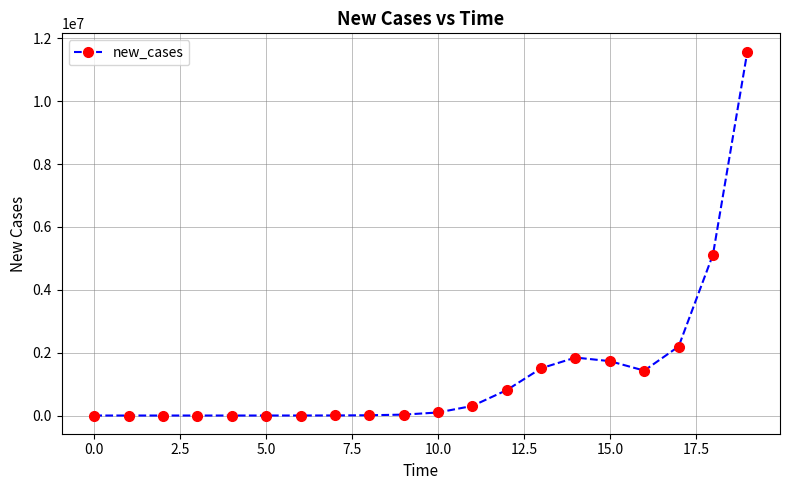

What is the maximum value shown in the chart?

11577793.2